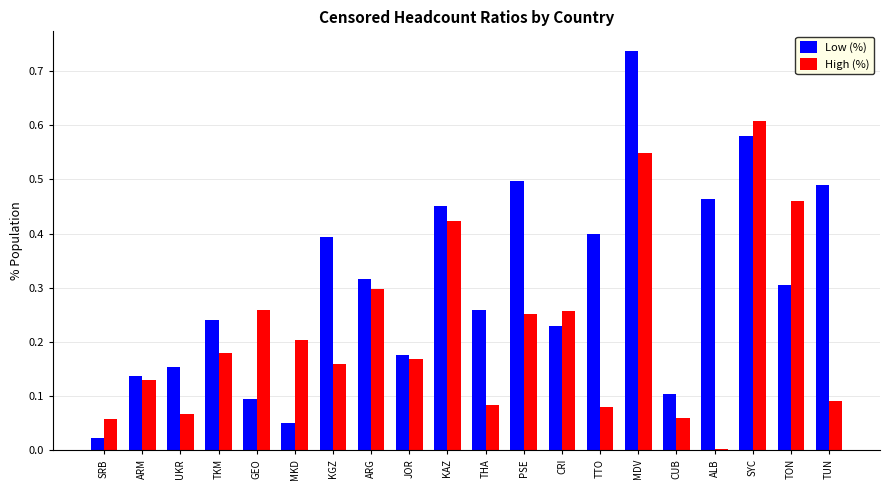

At which category does the chart reach its peak across all series?

MDV